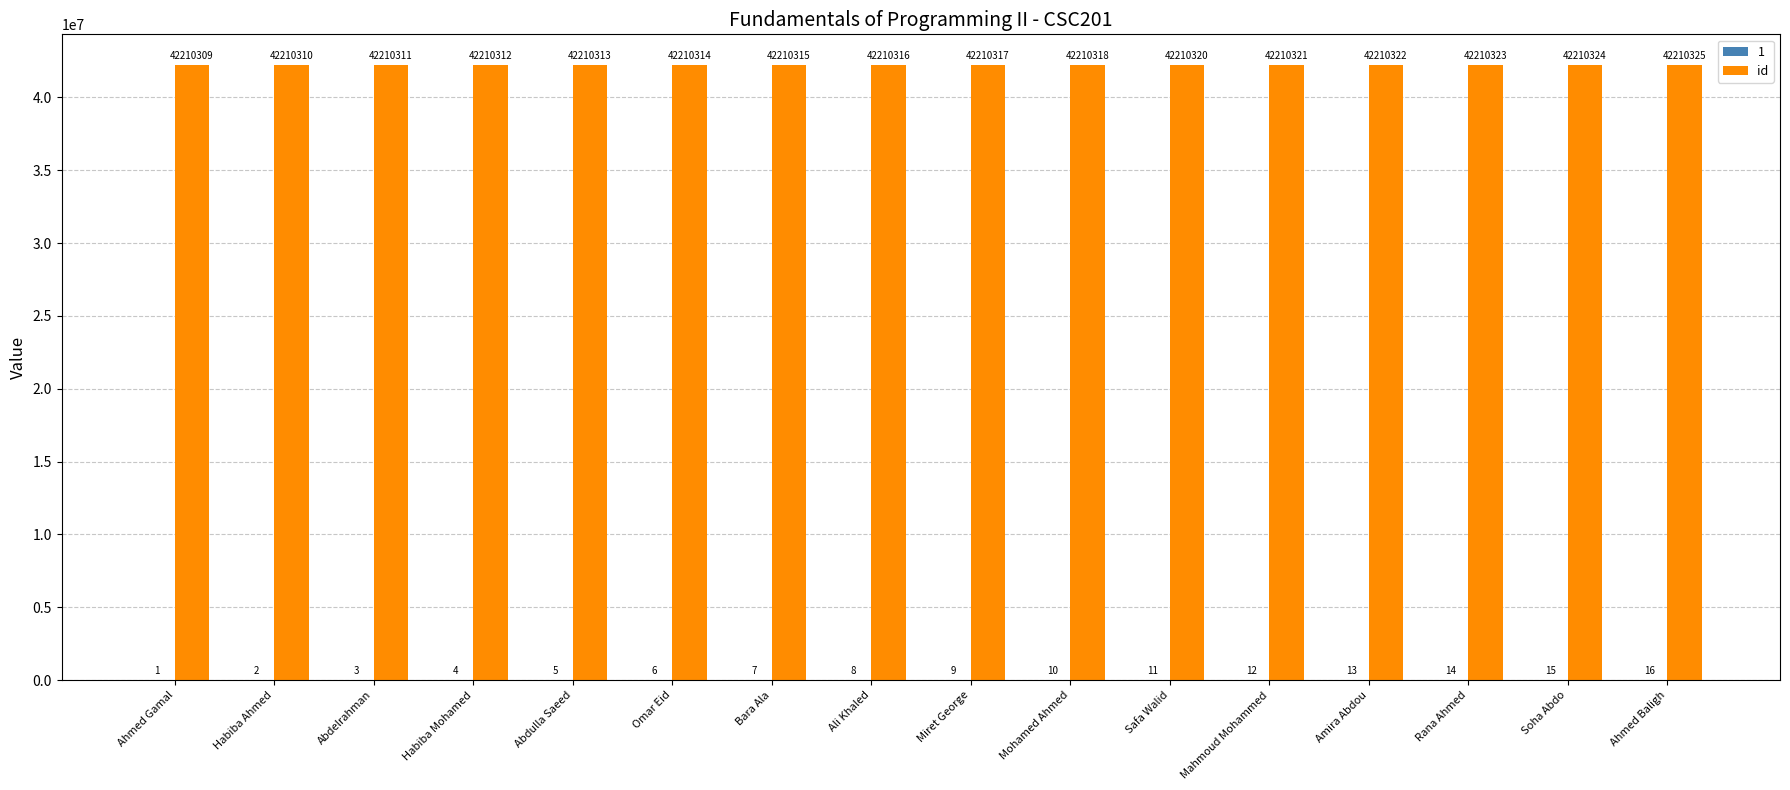

Which series has the largest total across all categories?

id